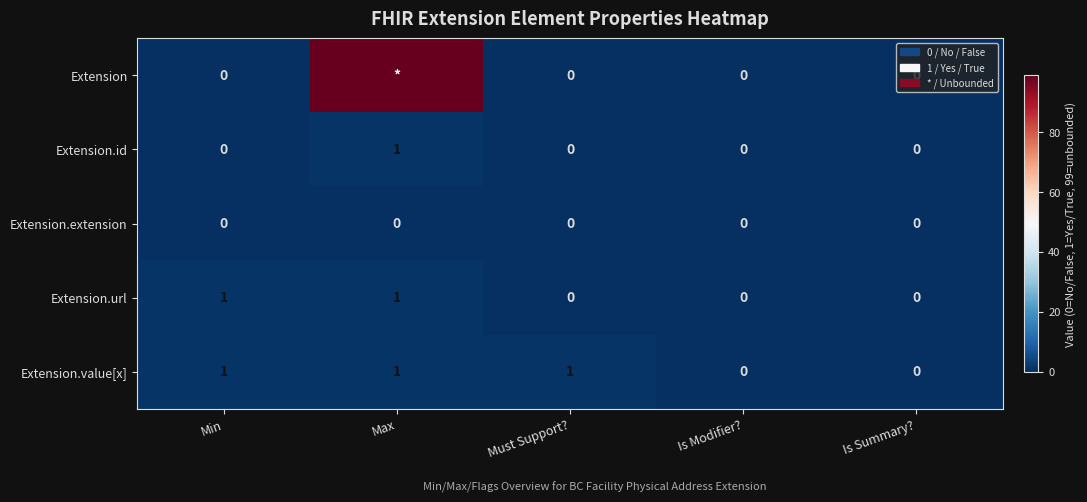

How many Extension.value[x] values are between 0 and 1?

5